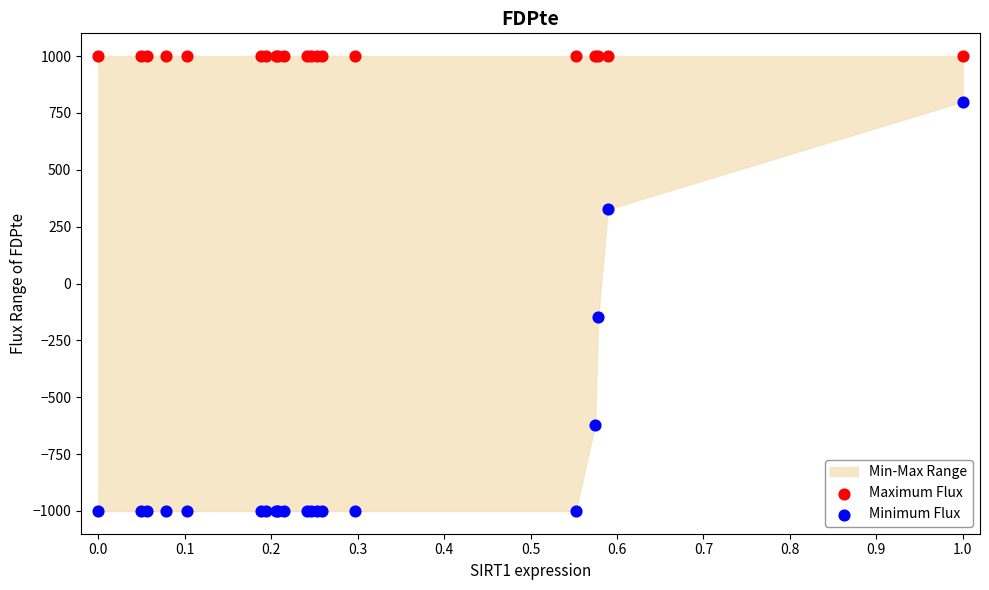

In the Minimum Flux series, what Y value is closest to -100?

-147.4